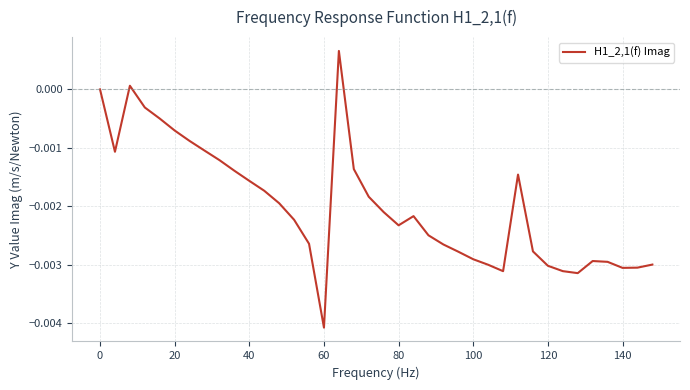

Does the chart have visible grid lines?

Yes